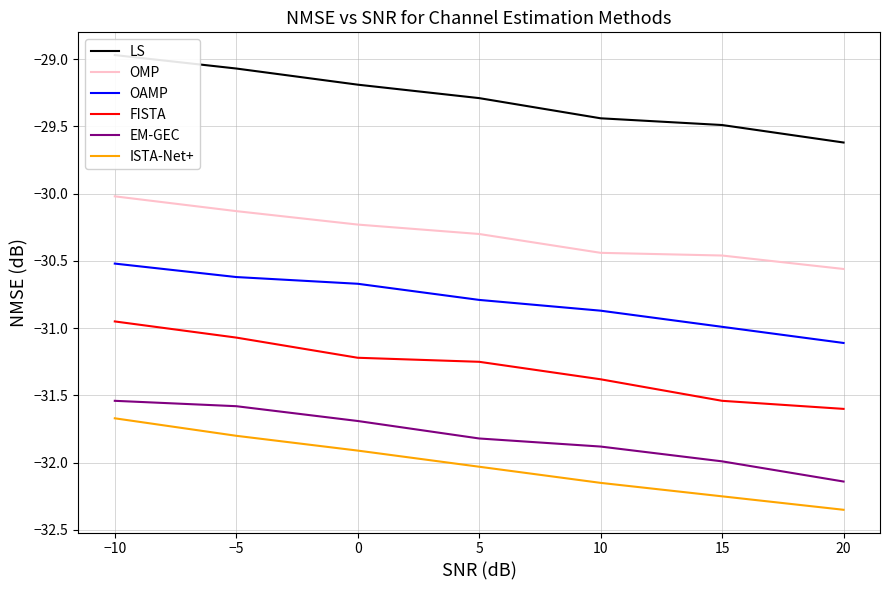

What is the sum of the LS values at 5 and 15?

-58.8